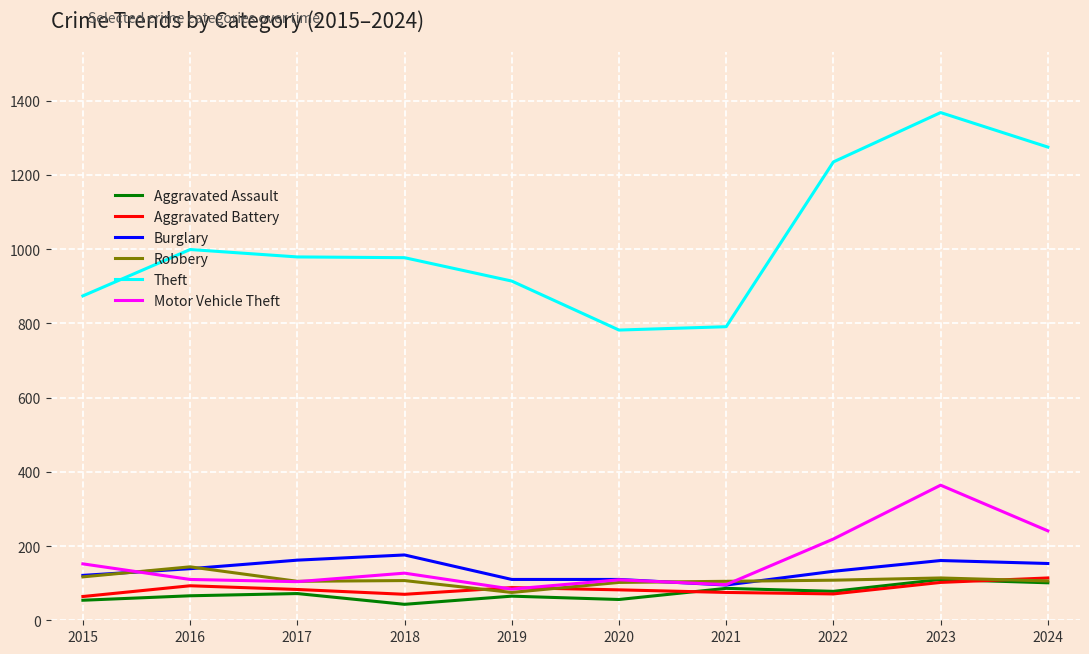

Is it true that Theft equals 1235 at 2022?

True